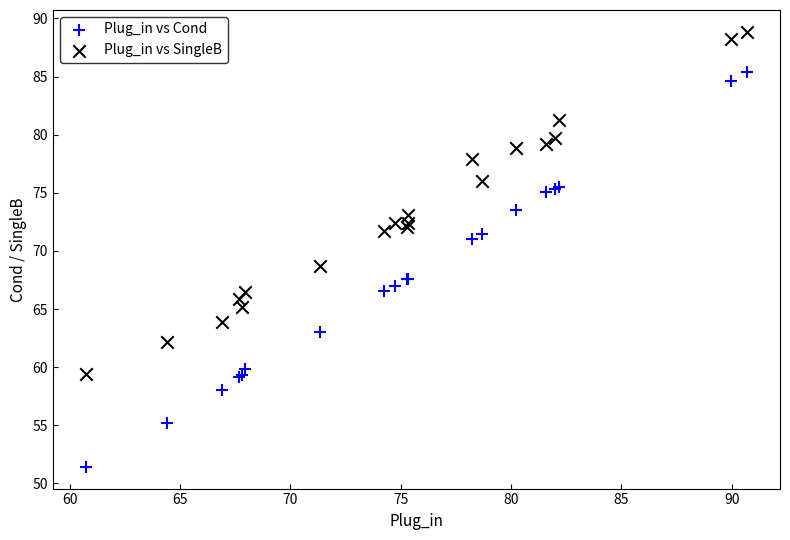

Which series contains the lowest Y value?

Plug_in vs Cond